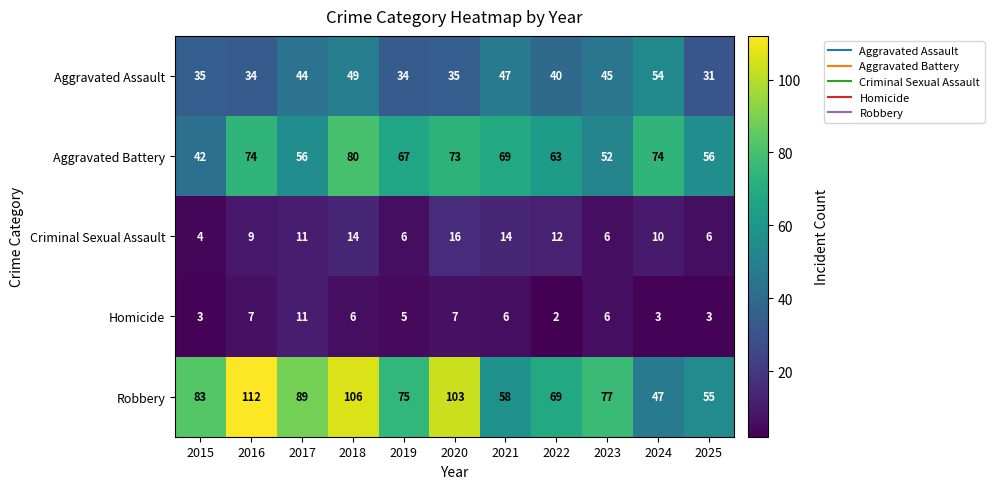

Count the number of data series in this chart.

5